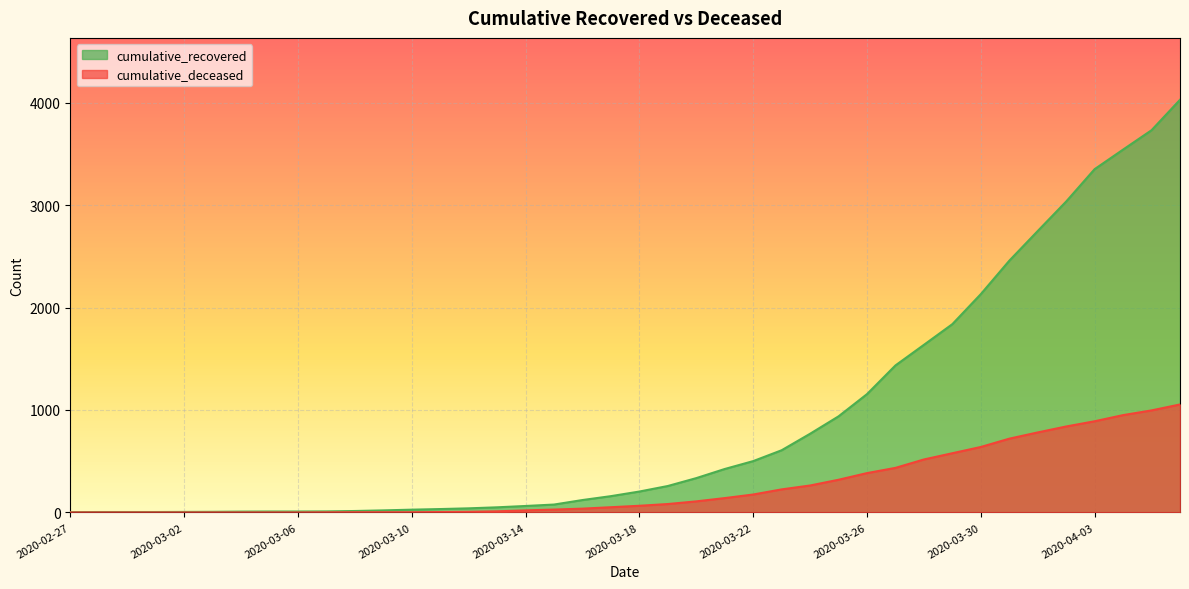

Between 2020-03-07 and 2020-03-24, which series saw the biggest shift?

cumulative_recovered